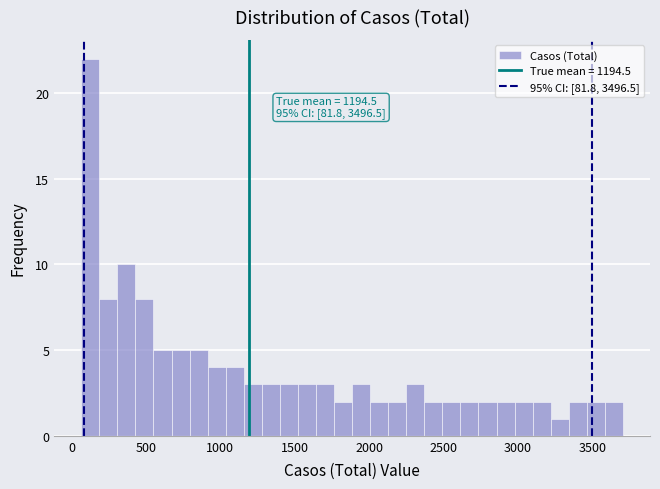

Read against the x-axis, roughly where is the centre of the tallest bar?

150